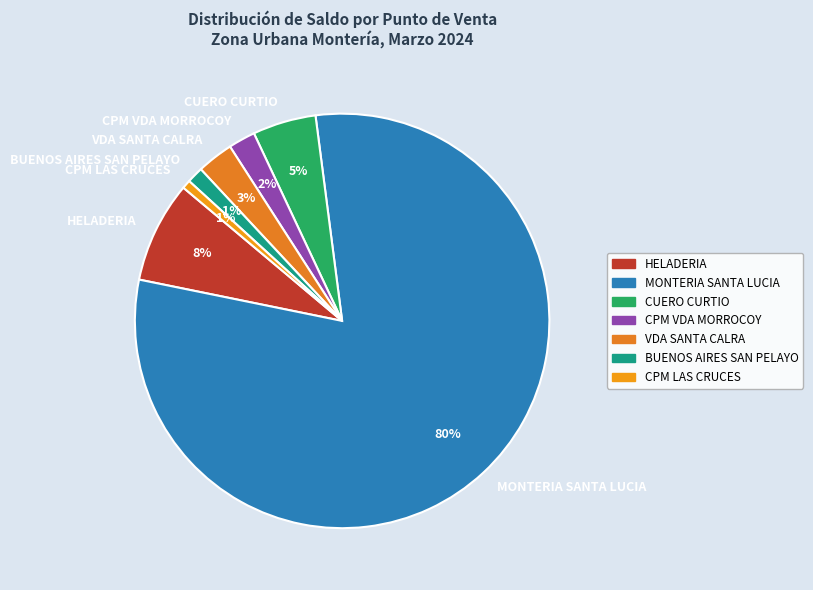

What percentage is the CUERO CURTIO slice, to the nearest percent?

5%